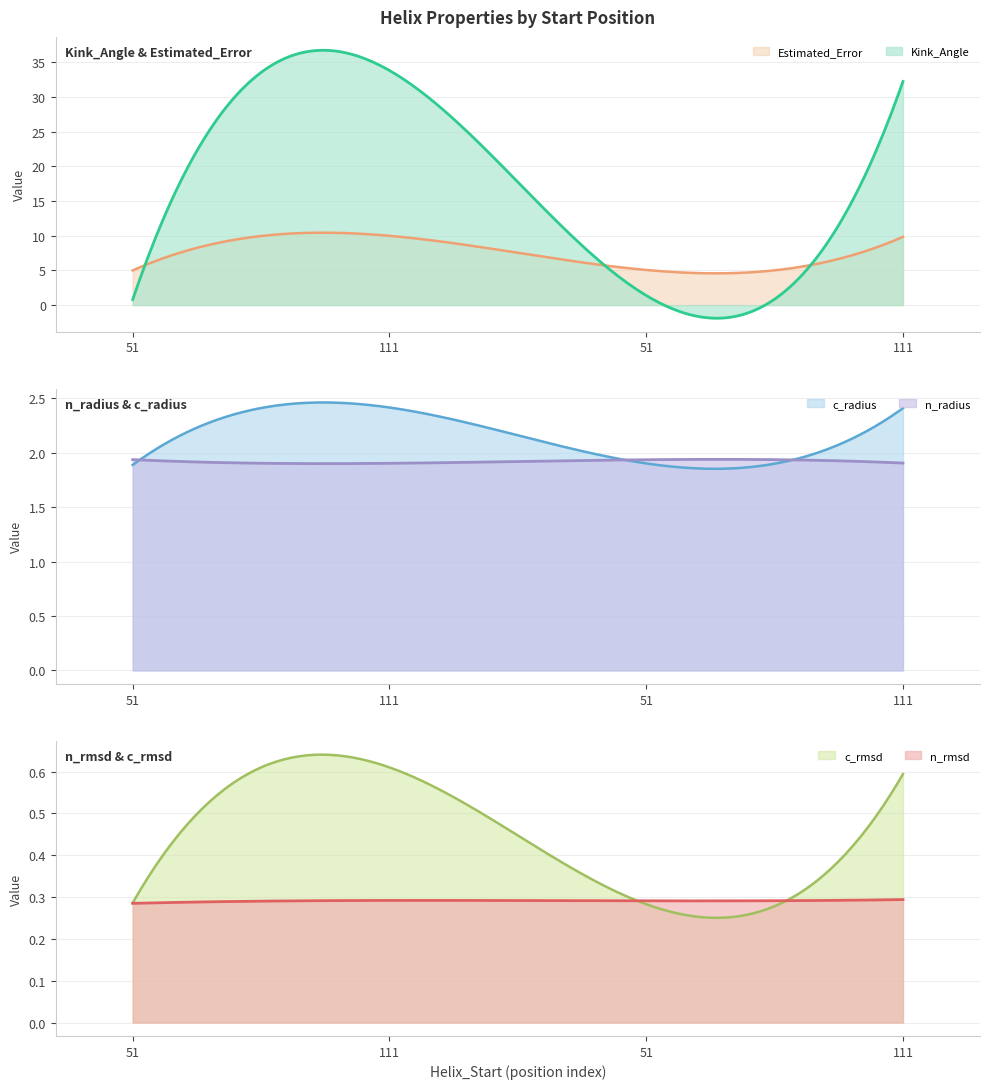

What is the value of the n_rmsd point at the 2nd from the left?

0.3